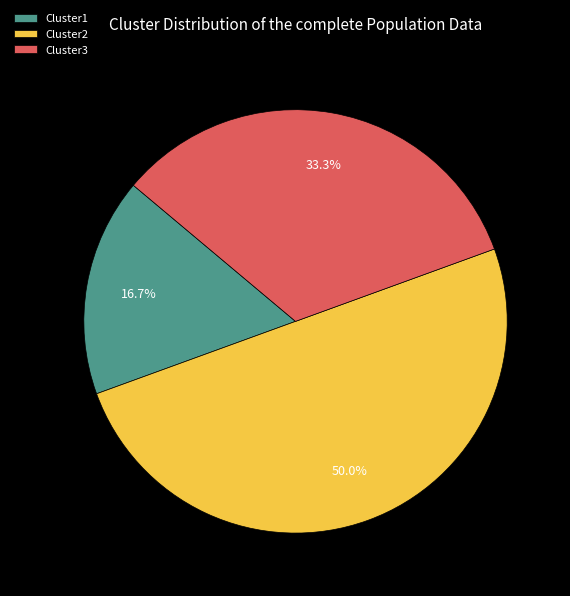

Does Cluster3 represent more than half of the total?

No